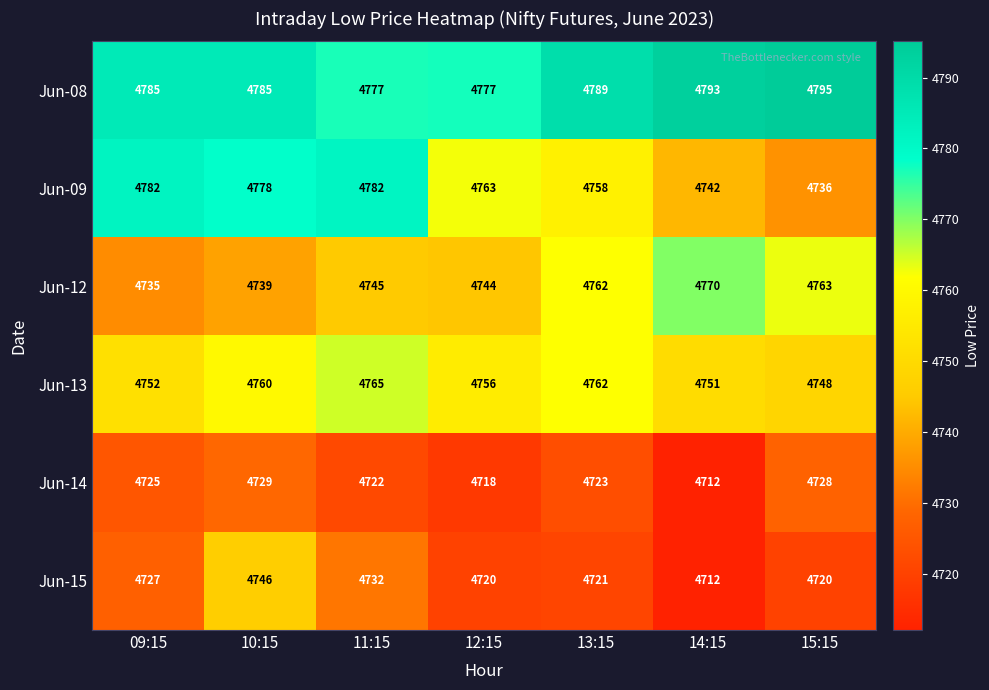

The Jun-09 series shows 2793 at 11:15. True or false?

False